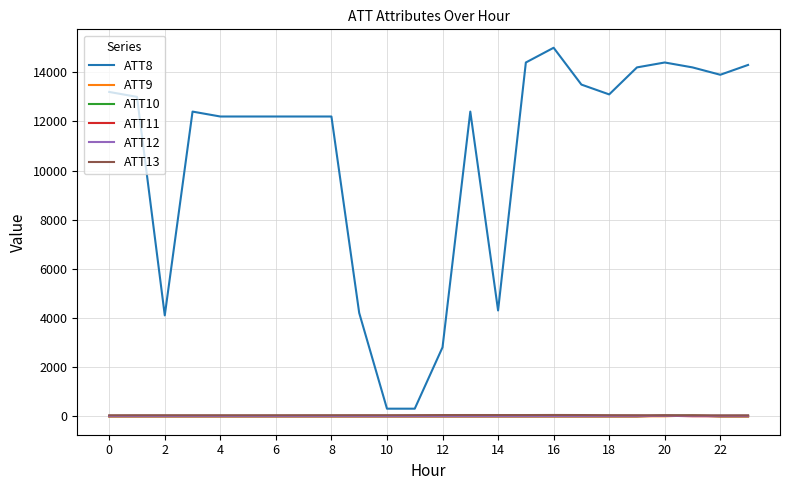

Which series has the largest total across all categories?

ATT8